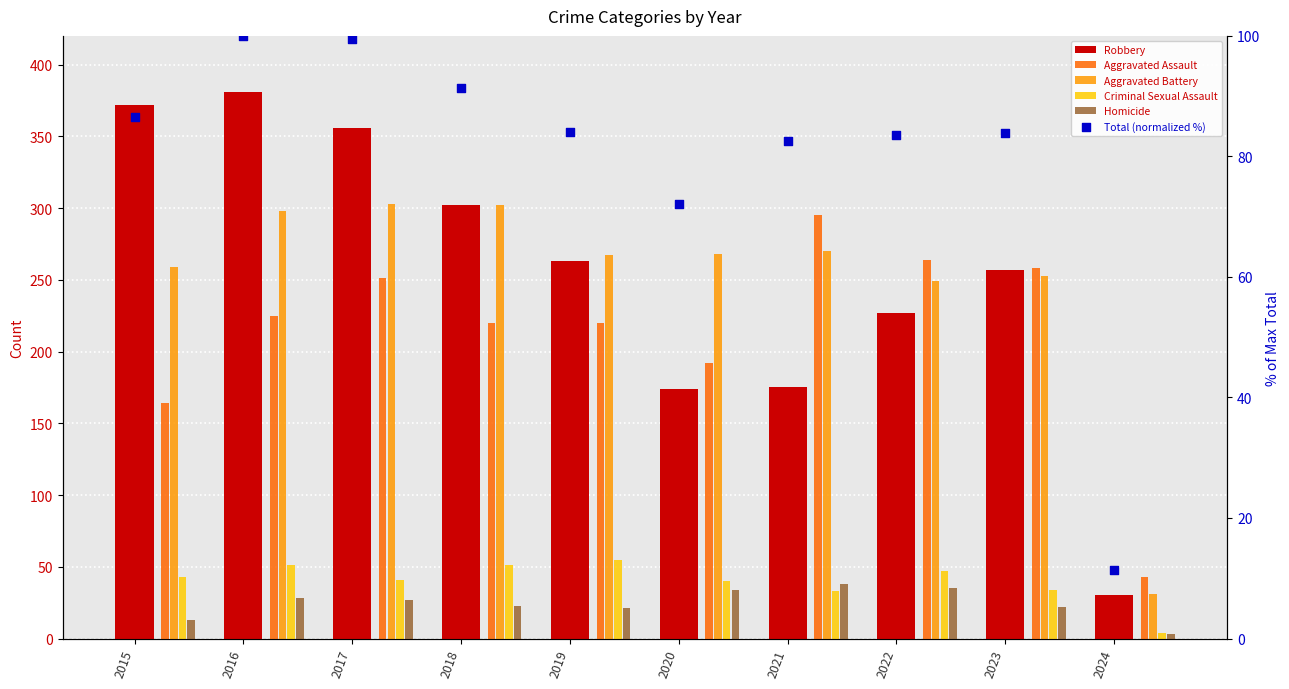

At how many categories does at least one series exceed 289?

5